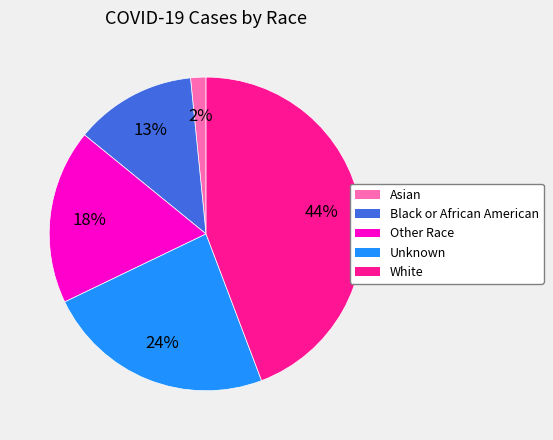

Which slice is the largest?

White